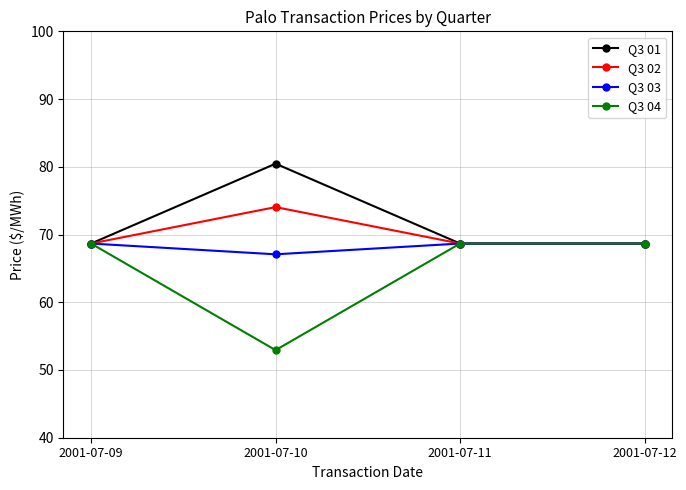

Is the value of Q3 04 at 2001-07-09 greater than the value of Q3 02 at 2001-07-10?

No